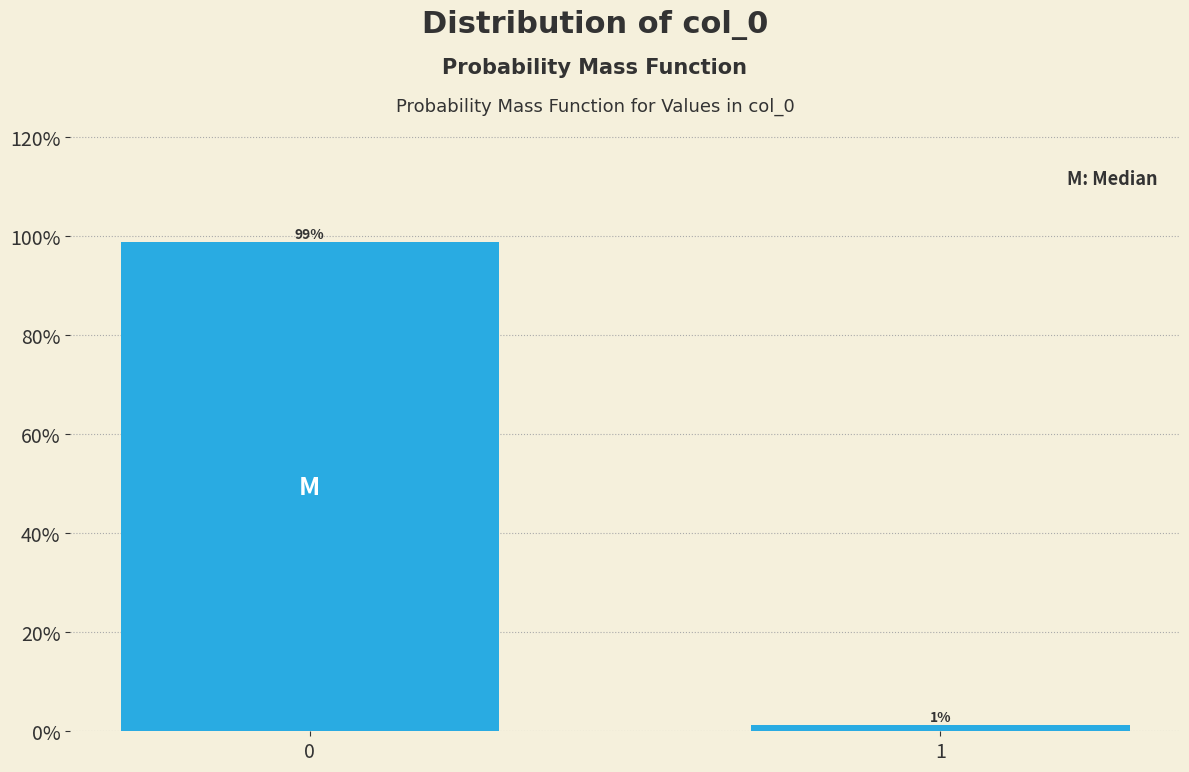

Is it true that the value at 0 is 98.8?

True